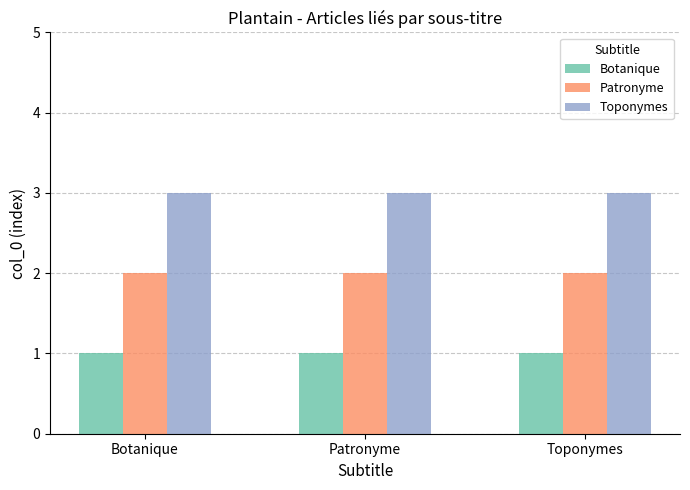

The Botanique series shows 1 at Toponymes. True or false?

True